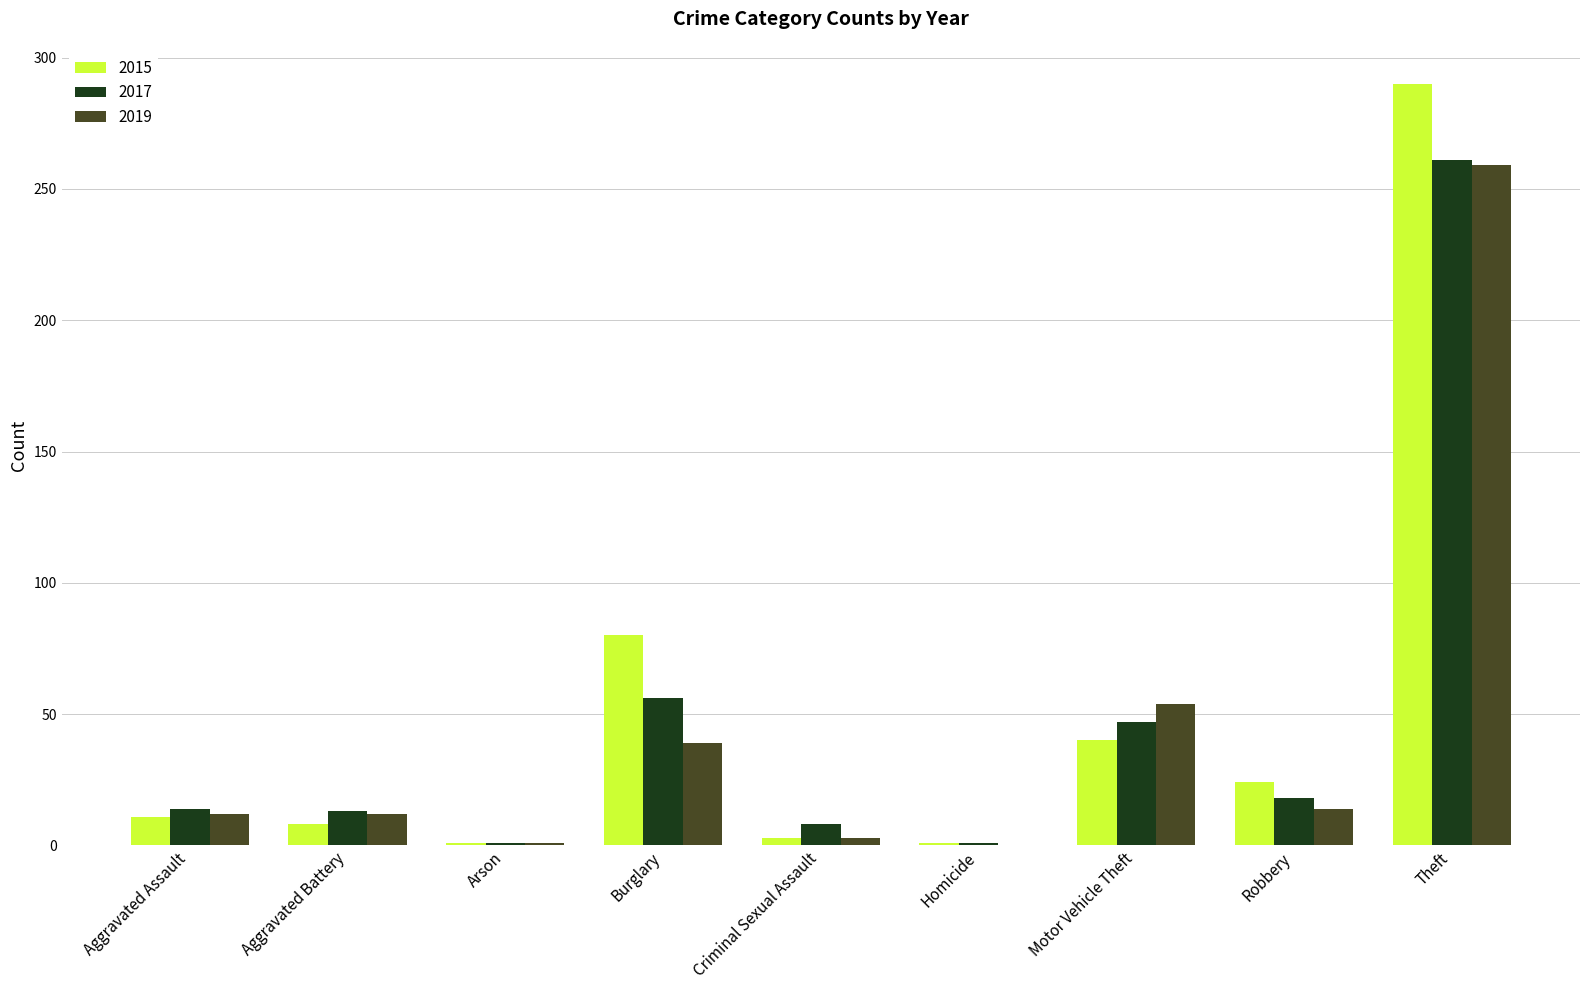

Where is 2015 nearest to the value 145?

Burglary